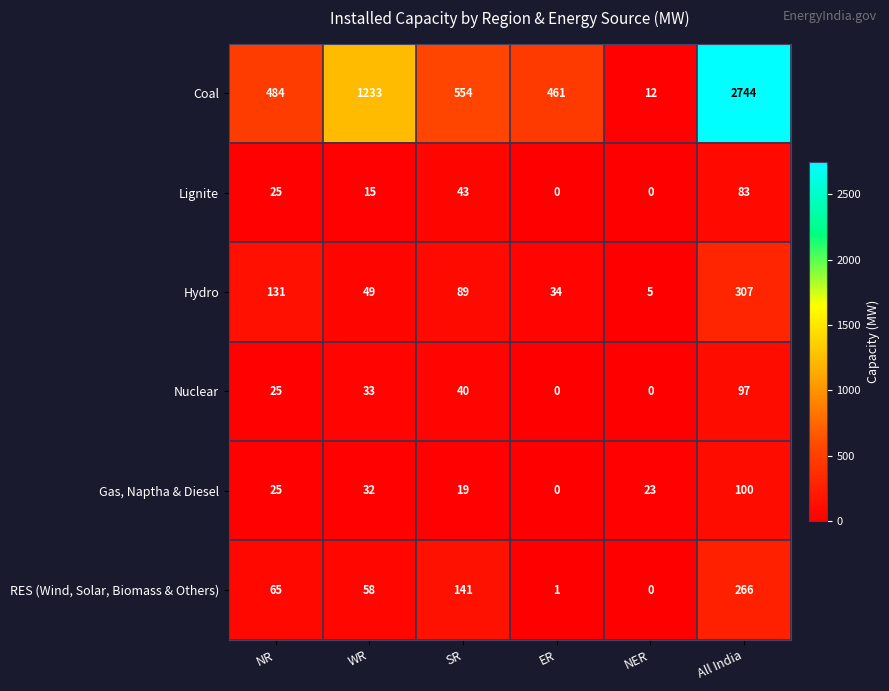

How many distinct data groups are displayed?

6